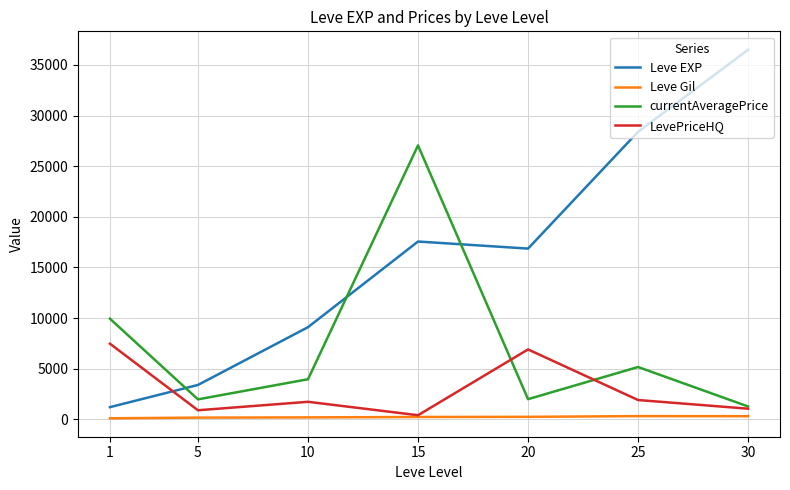

What is the maximum value shown in the chart?

36492.5